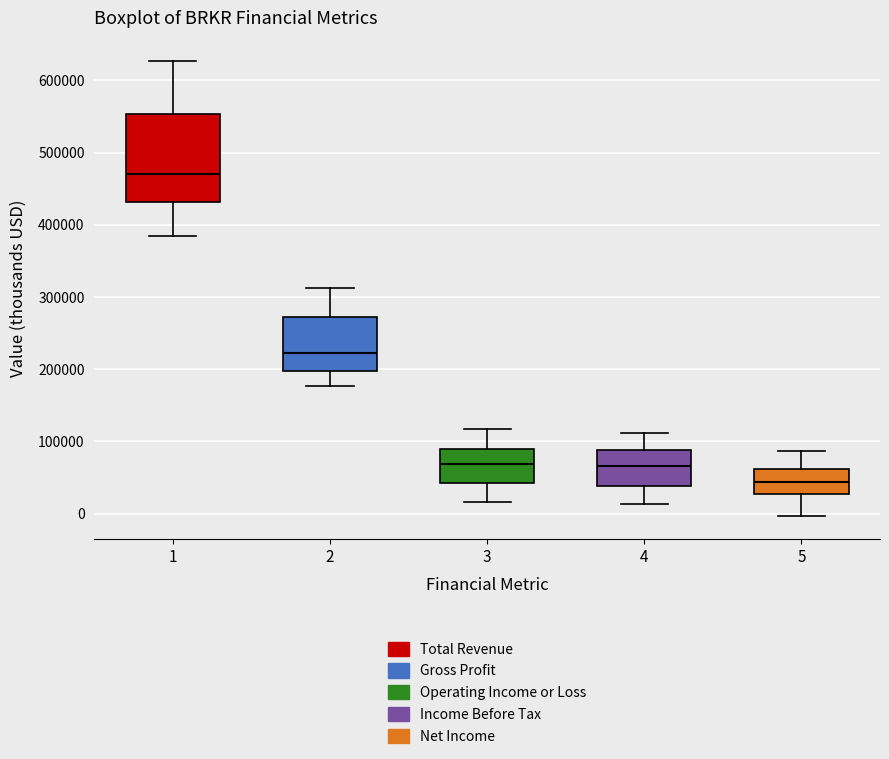

Reading left to right, transcribe this box plot: for each box, give where its median line is, the range the box spans, and where its two whiskers end, as read against the y-axis. The values are not printed on the chart, so give them approximately, as read against the axis.

1: median 470000, box 430000 to 550000, whiskers 380000 to 630000
2: median 220000, box 200000 to 270000, whiskers 180000 to 310000
3: median 70000, box 40000 to 90000, whiskers 20000 to 120000
4: median 70000, box 40000 to 90000, whiskers 10000 to 110000
5: median 40000, box 30000 to 60000, whiskers 0 to 90000